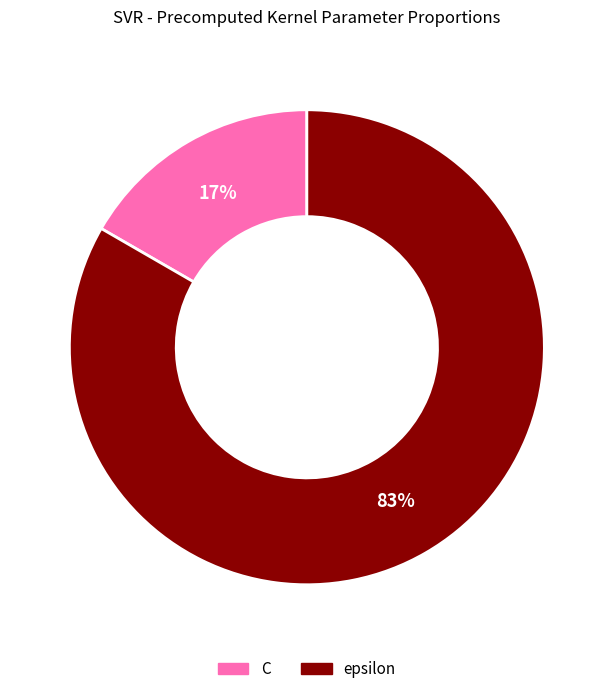

Is the sum of epsilon and C greater than half?

Yes